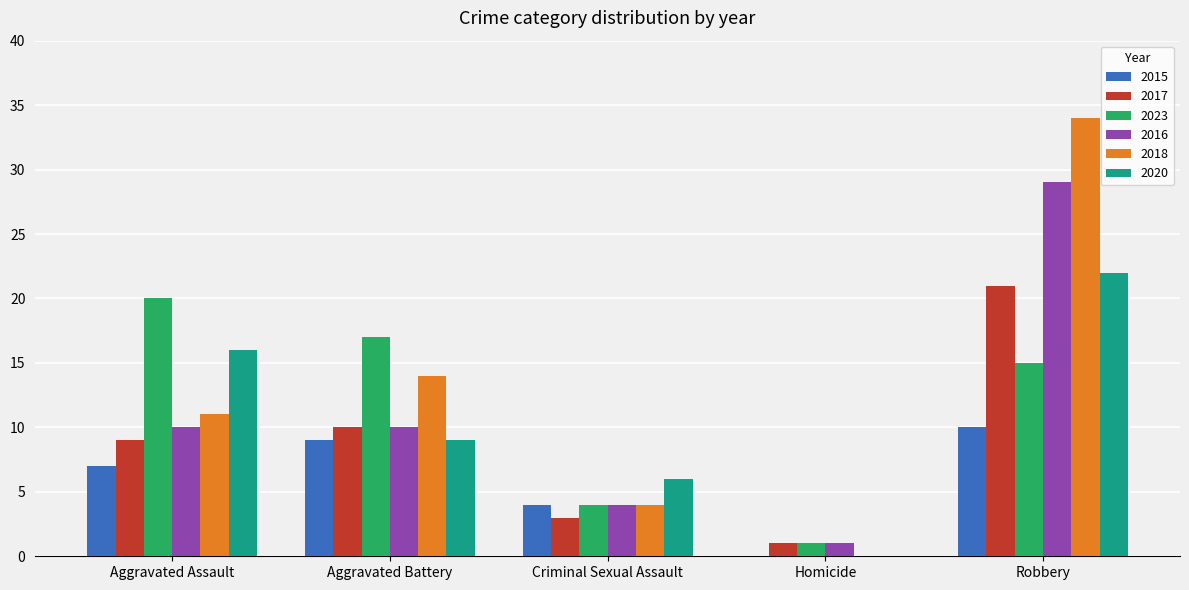

How many groups of bars are there?

5